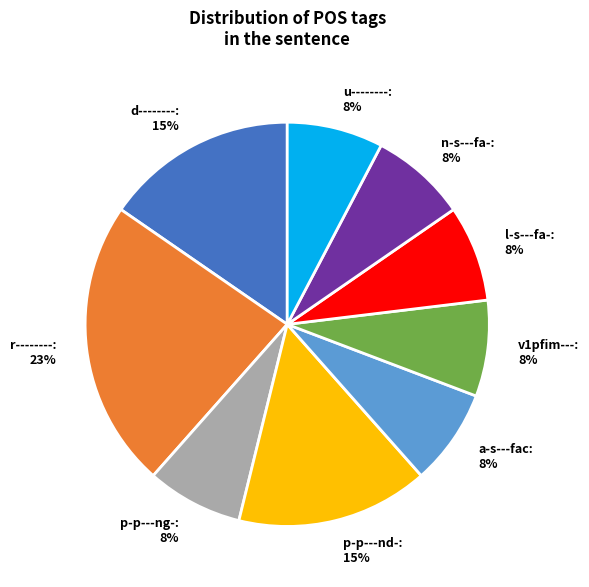

Is it true that a-s---fac is 8% of the pie?

True